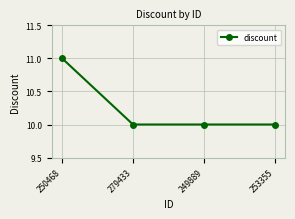

What is the approximate value at 249889?

10